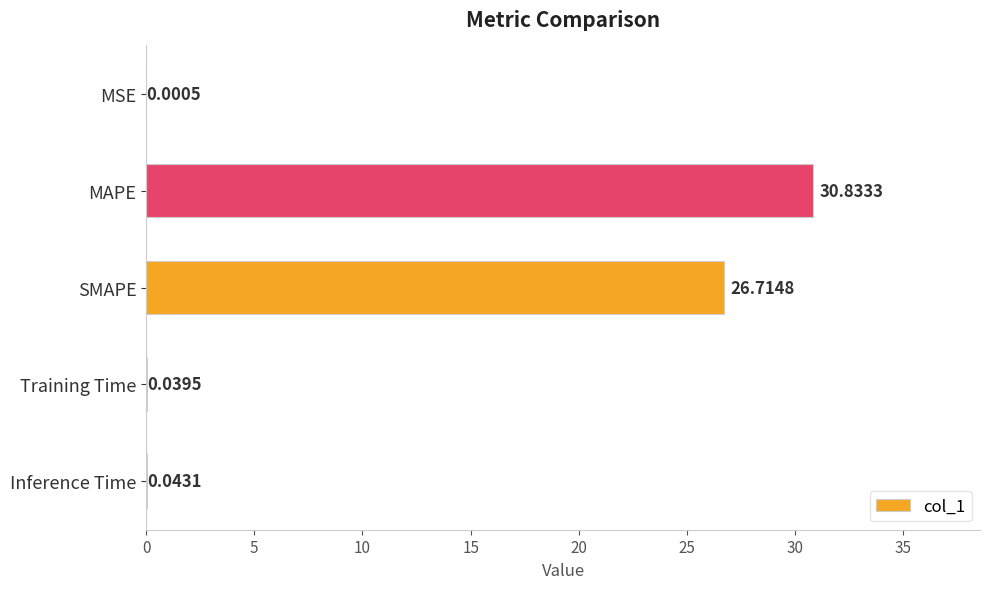

What is the average value?

11.5